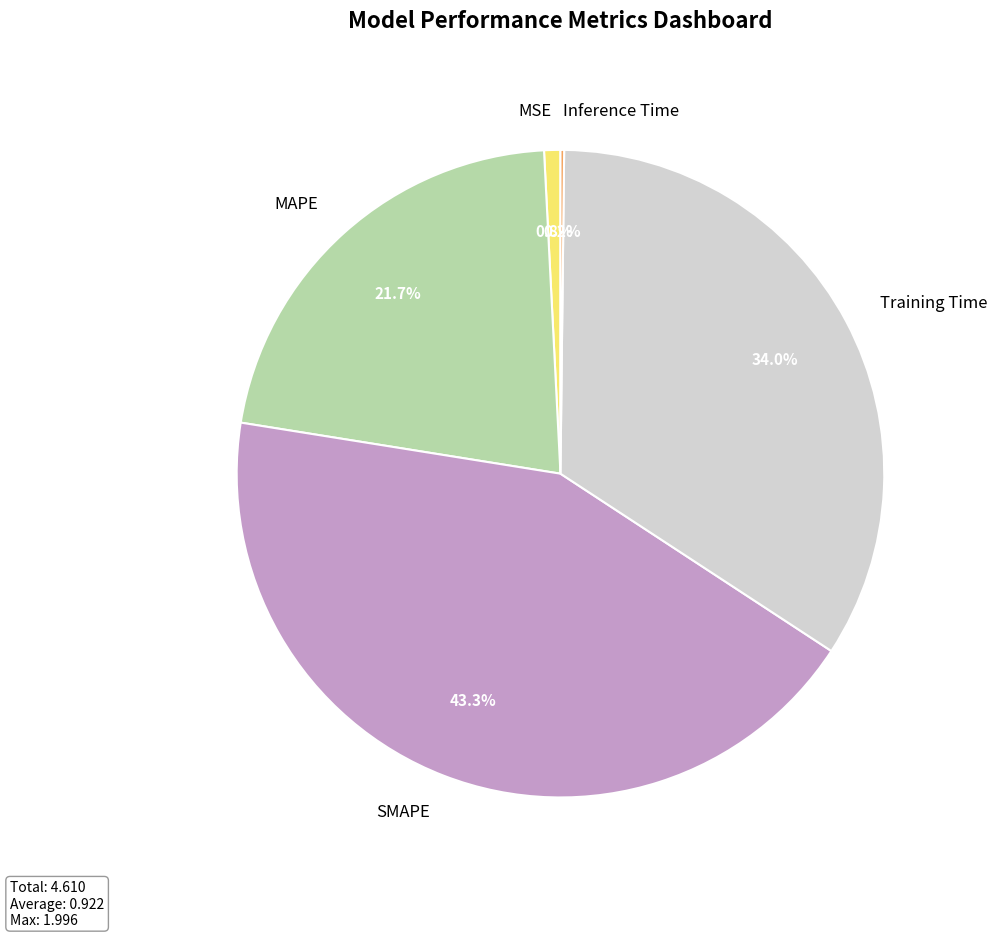

Which slice is the largest?

SMAPE